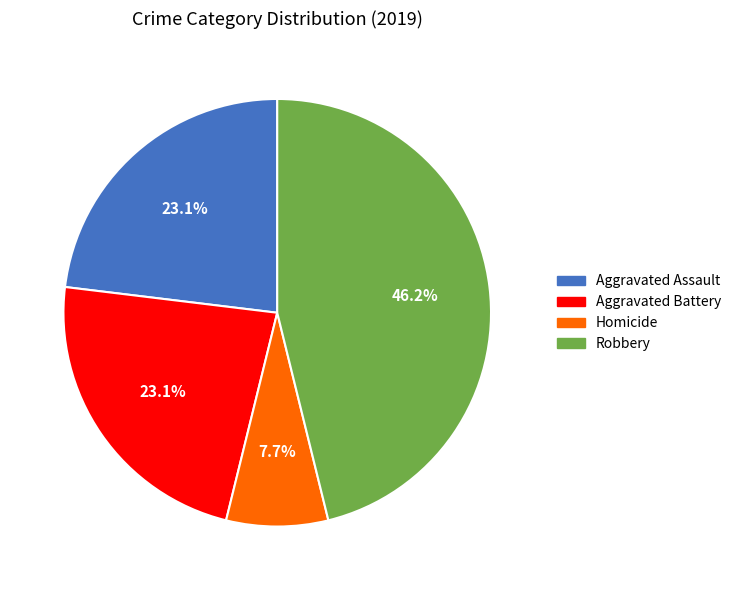

Is there a majority slice in this chart?

No